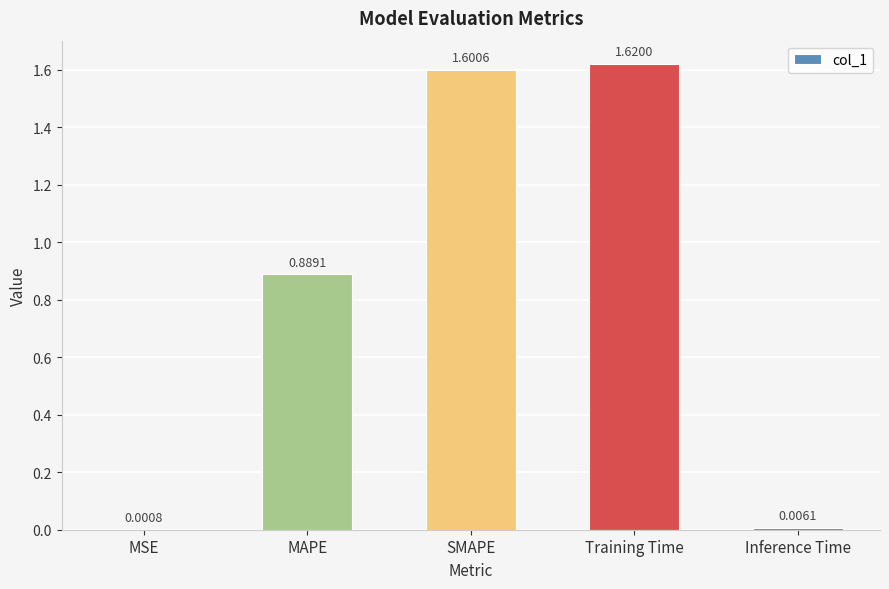

Between MAPE and MSE, which is larger?

MAPE